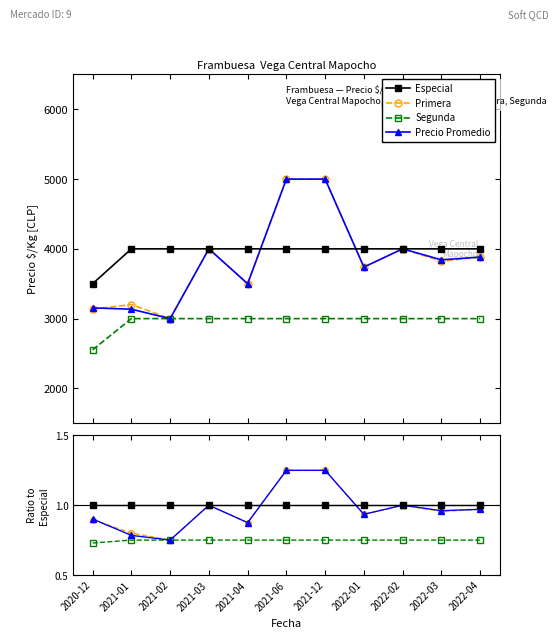

True or false: Precio Promedio and Promedio cross at least once.

False